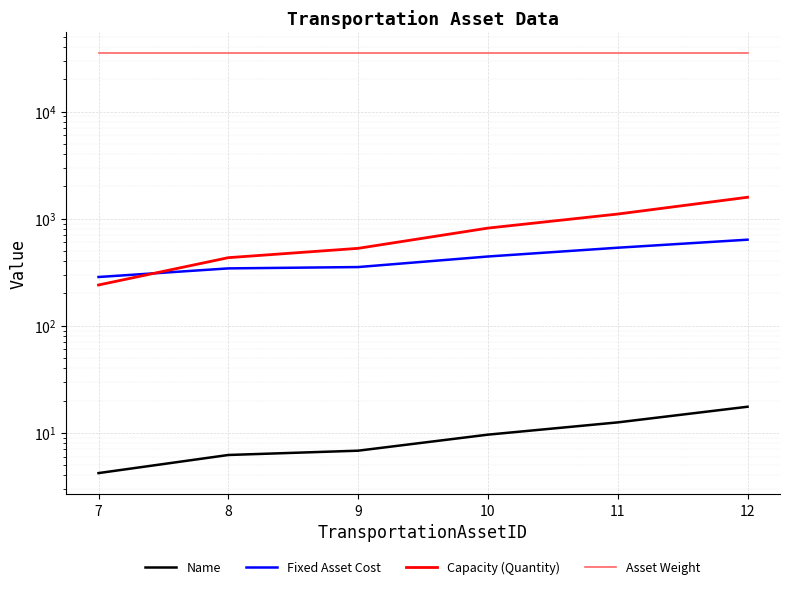

The Asset Weight series shows 35000.0 at 12. True or false?

True